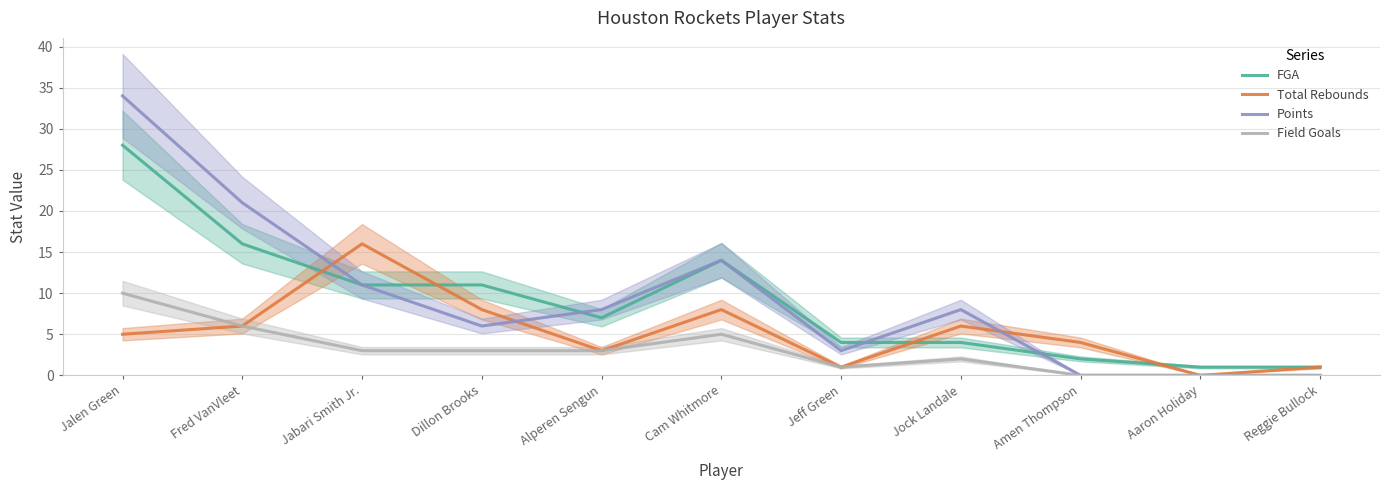

What position from the right is Fred VanVleet?

10